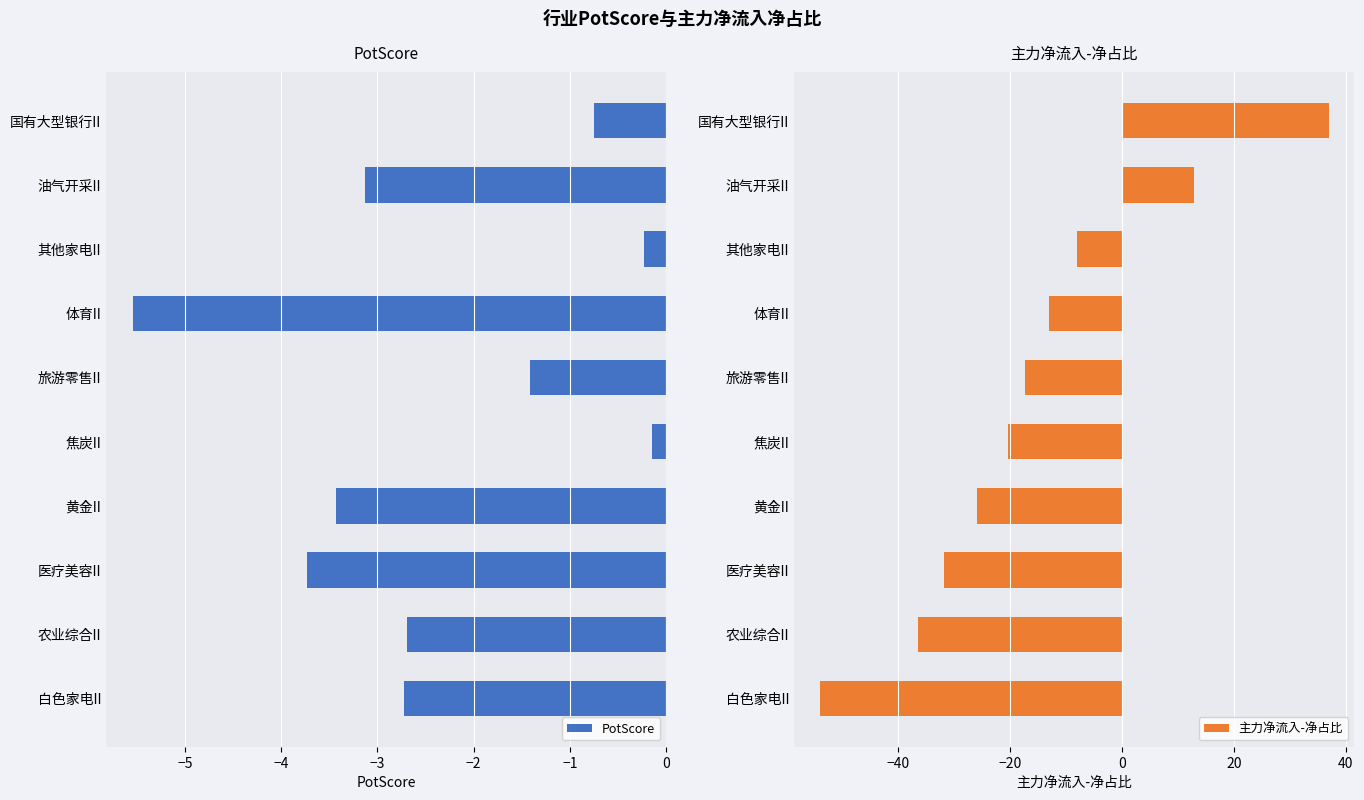

What is the maximum value for PotScore?

-0.1